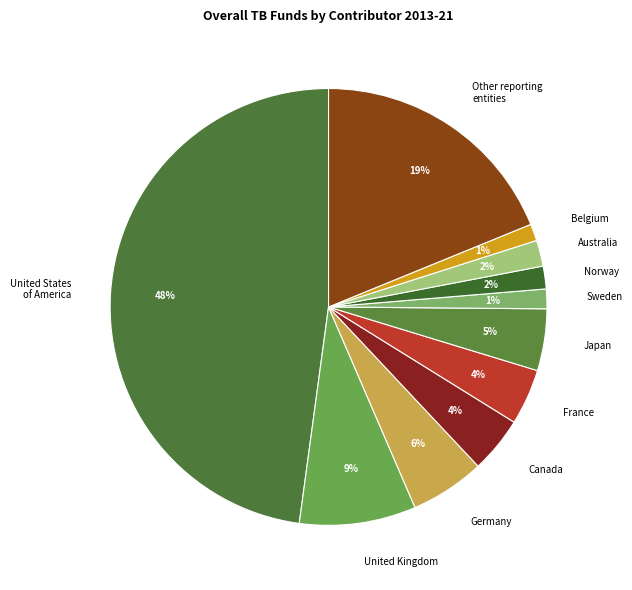

Which slice is the largest?

United States of America